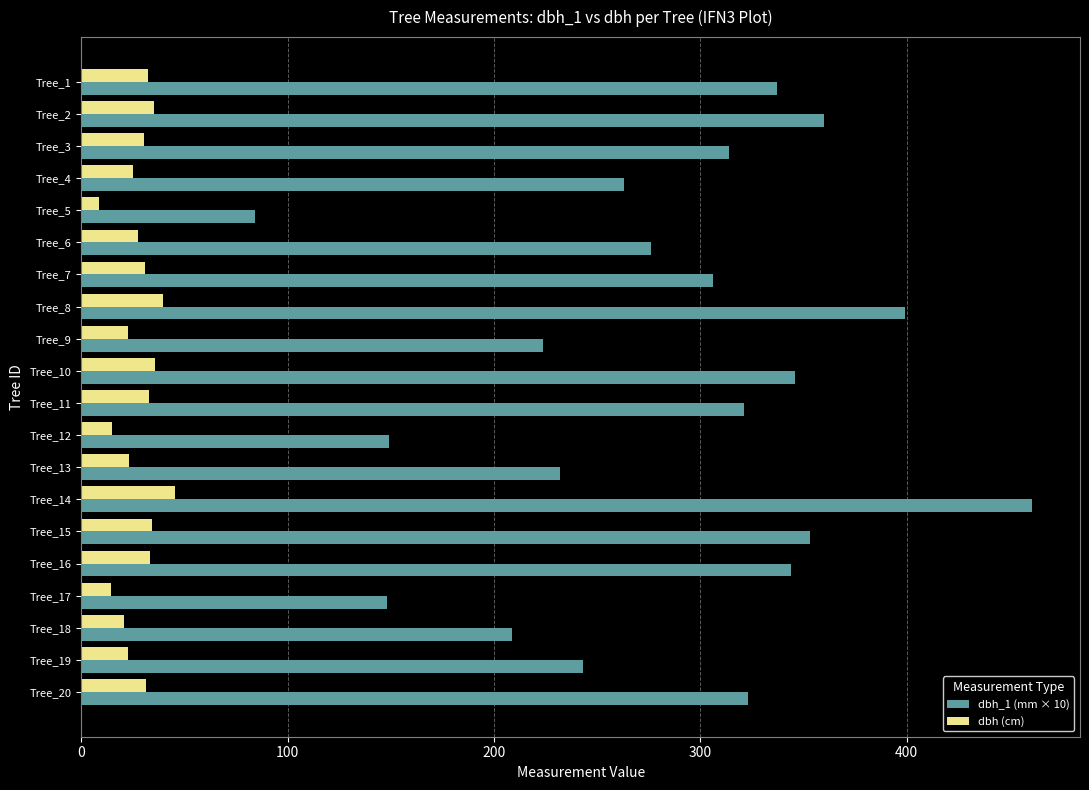

At which category is the sum across all series the highest?

Tree_14